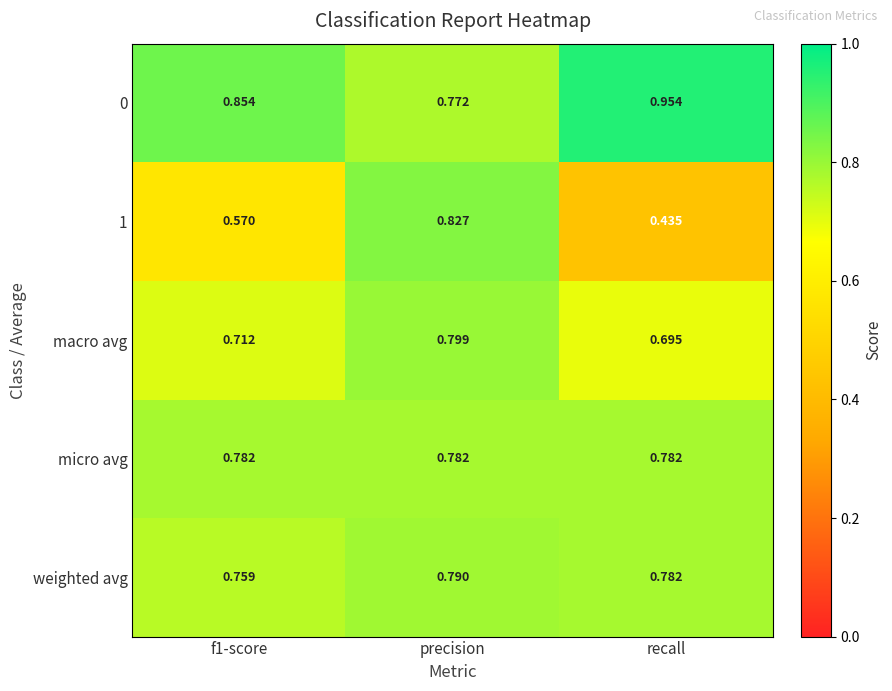

Which category has the highest value in the weighted avg series?

precision